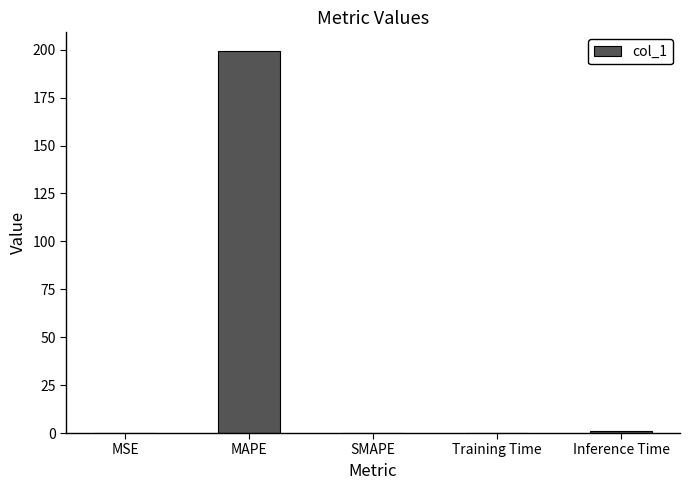

Is it true that the value at SMAPE is -73.2?

False